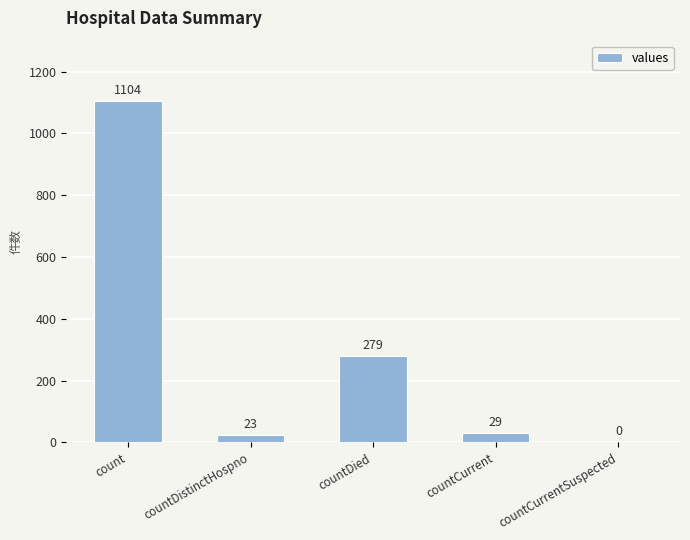

Which has a higher value, countCurrent or countCurrentSuspected?

countCurrent